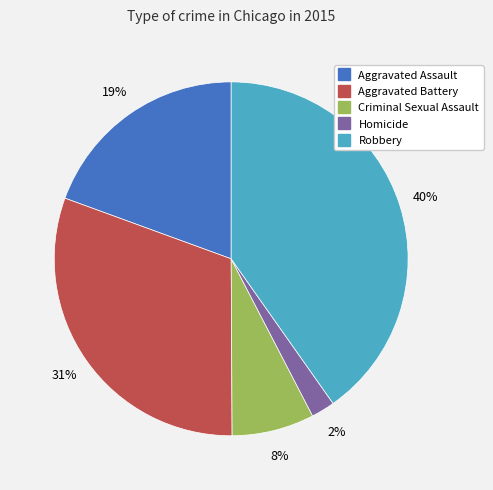

Rank the categories by value from lowest to highest.

Homicide, Criminal Sexual Assault, Aggravated Assault, Aggravated Battery, Robbery